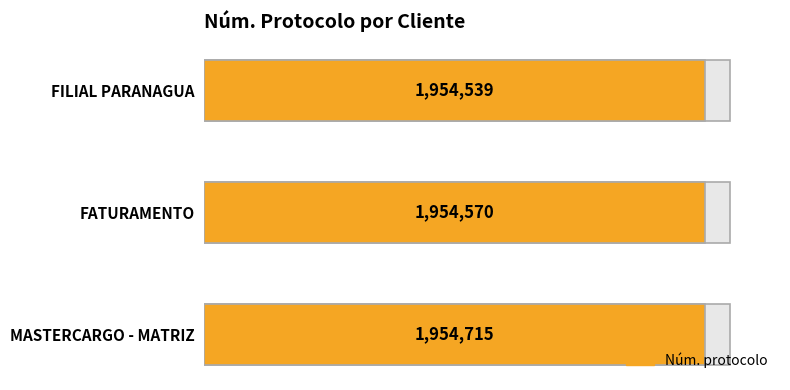

What is the ratio of the value at 0.25 to the value at 0.50?

1.0